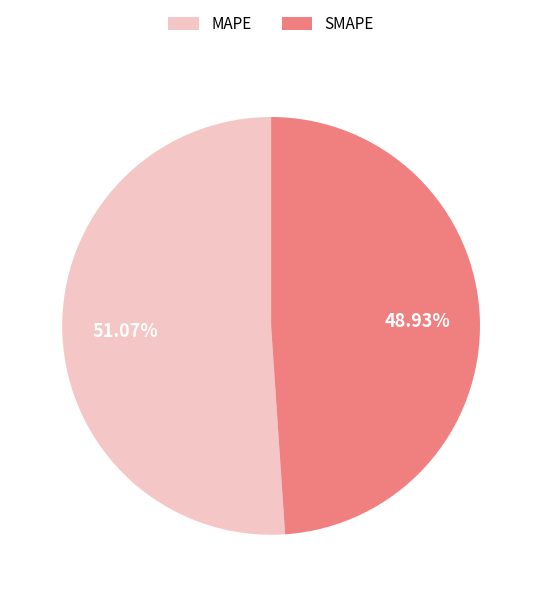

What is the smallest slice in the pie chart?

SMAPE